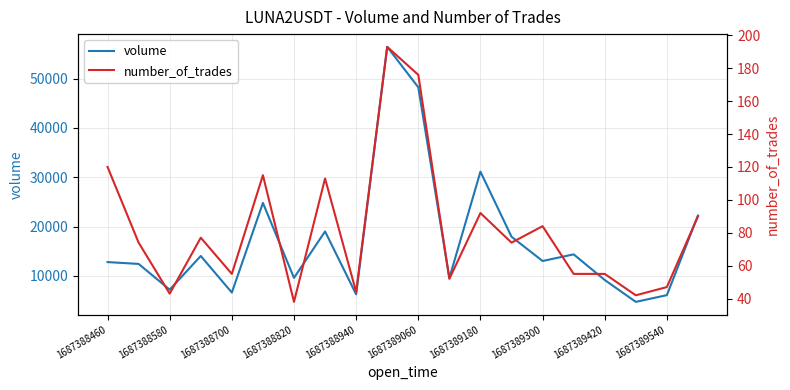

The value of volume at 1687388700 is 6604. True or false?

True